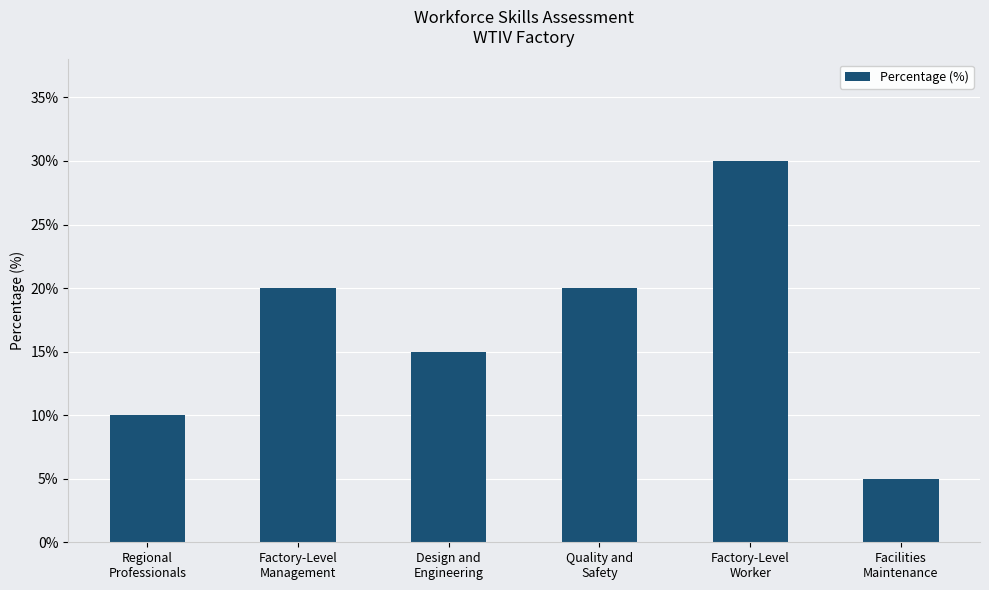

Count the number of categories in the chart.

6